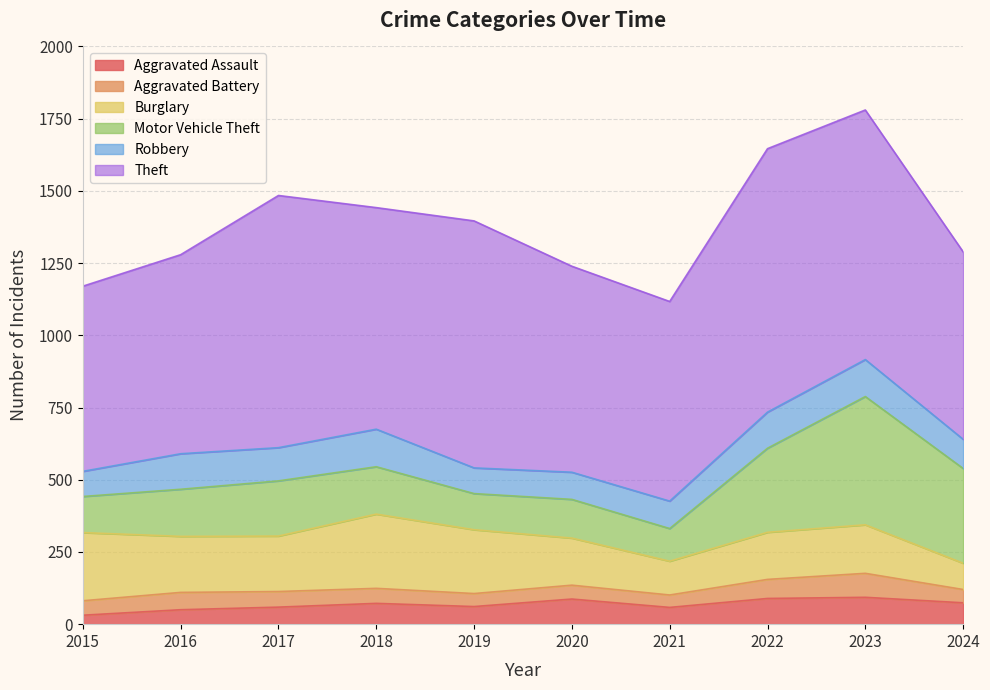

Rank the series by their maximum value, from highest to lowest.

Theft, Motor Vehicle Theft, Burglary, Robbery, Aggravated Assault, Aggravated Battery